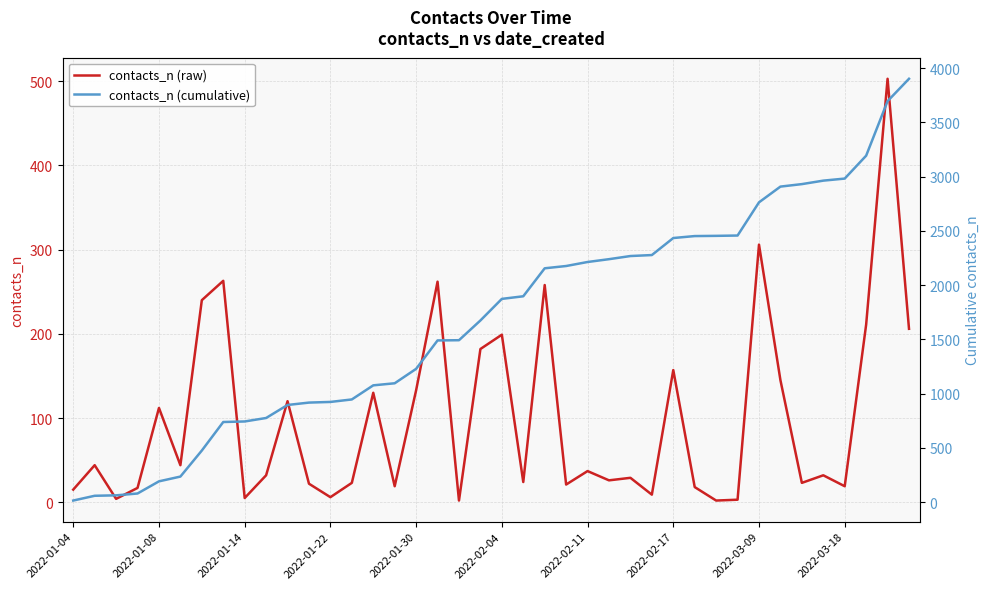

True or false: contacts_n (cumulative) and contacts_n (raw) cross at least once.

False